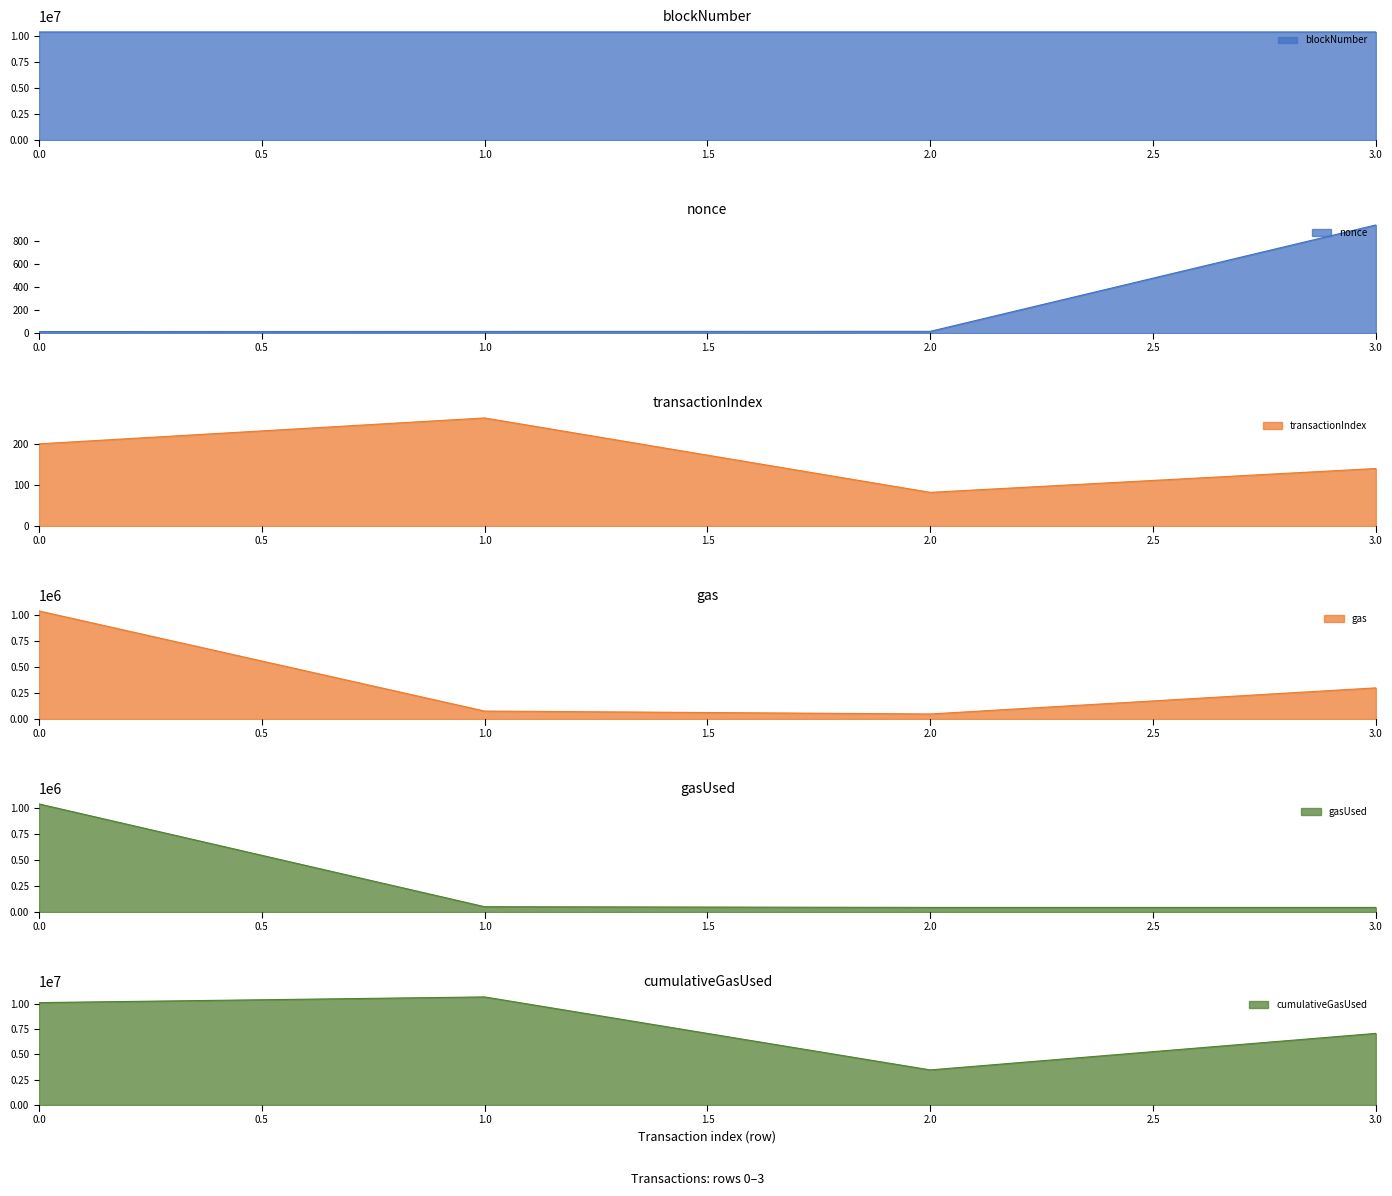

Reading left to right, what are all the values shown in this chart?

blockNumber: 10366742	10366764	10366798	10366810
nonce: 13	14	15	938
transactionIndex: 200	263	82	140
gas: 1039948	76857	48896	300000
gasUsed: 1039948	51238	44451	44451
cumulativeGasUsed: 10112577	10675553	3468600	7074556